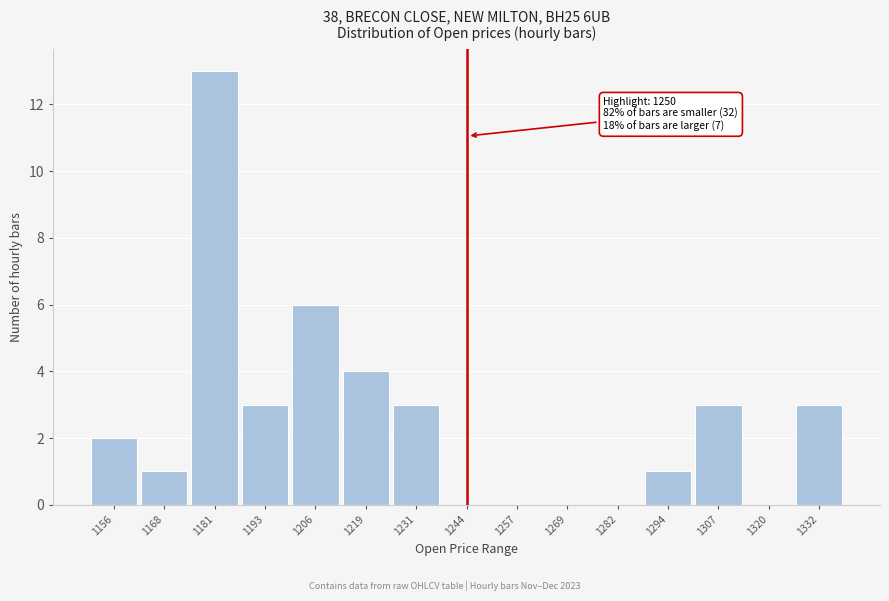

Reading left to right, extract all data points from this chart.

1156=2	1168=1	1181=13	1193=3	1206=6	1219=4	1231=3	1244=0	1257=0	1269=0	1282=0	1294=1	1307=3	1320=0	1332=3